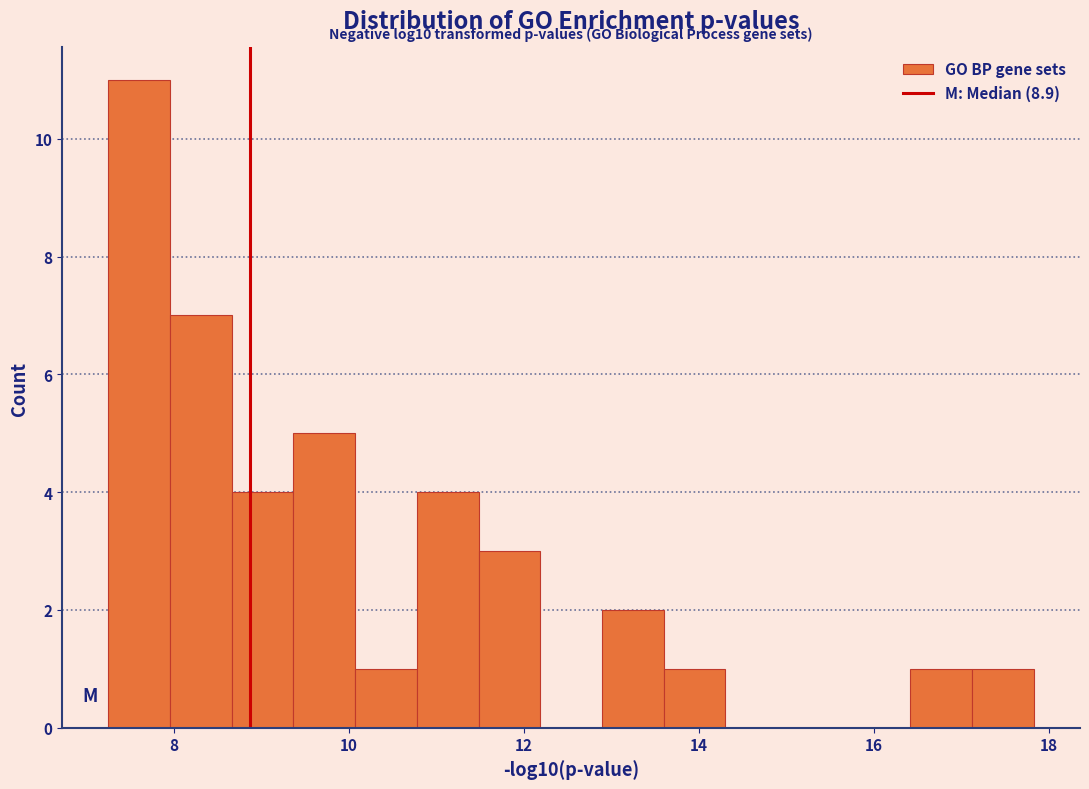

Around what value on the x-axis is the tallest bar? Give the approximate position of its centre, as read against the axis.

7.6